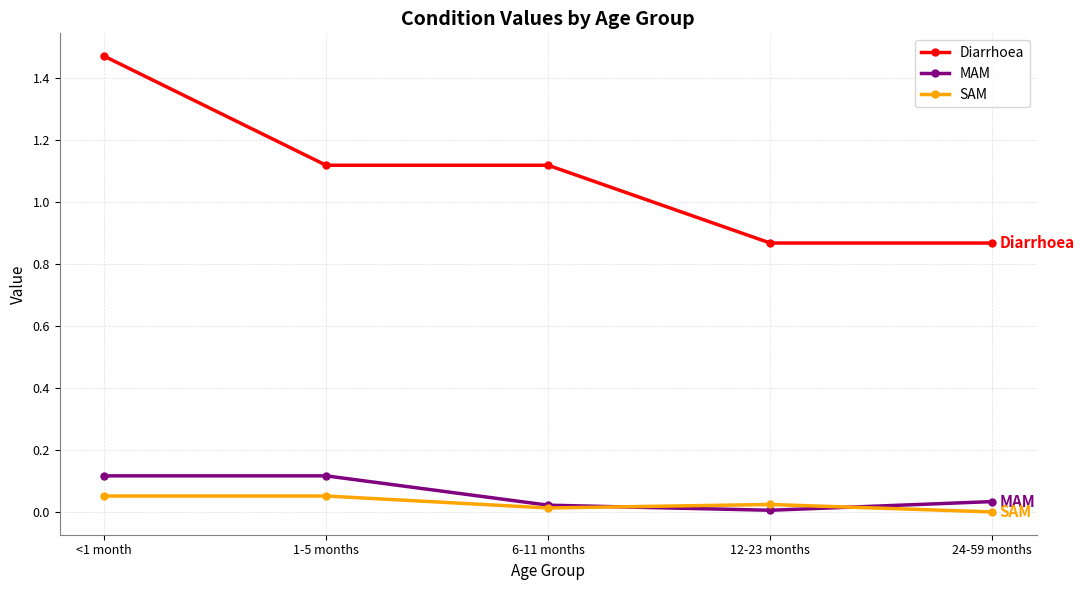

Between 1-5 months and 6-11 months, which series saw the biggest shift?

MAM